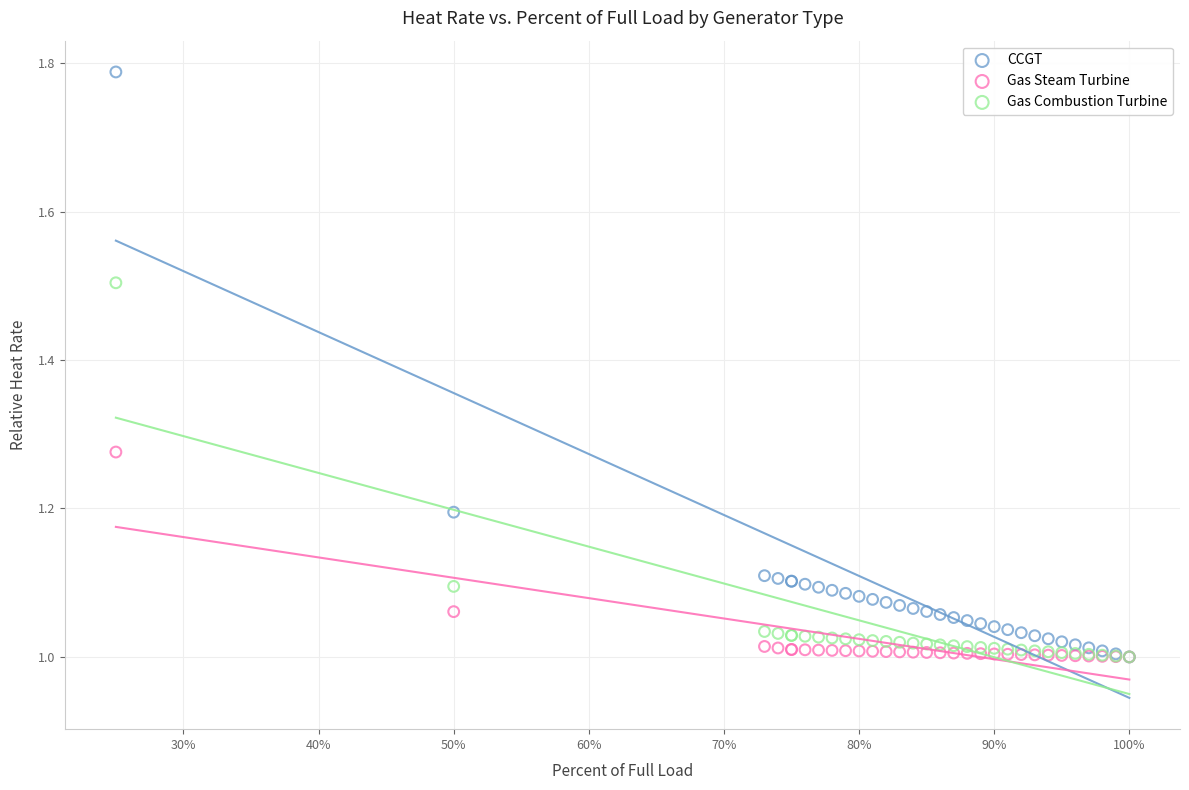

Which series has the largest Y range (max minus min)?

CCGT